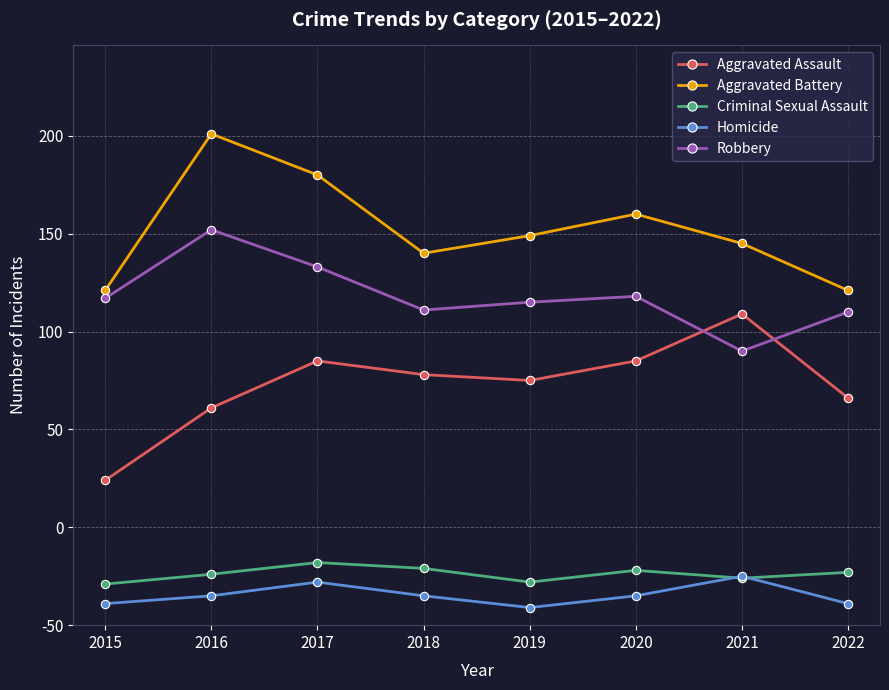

What is the maximum value shown in the chart?

251